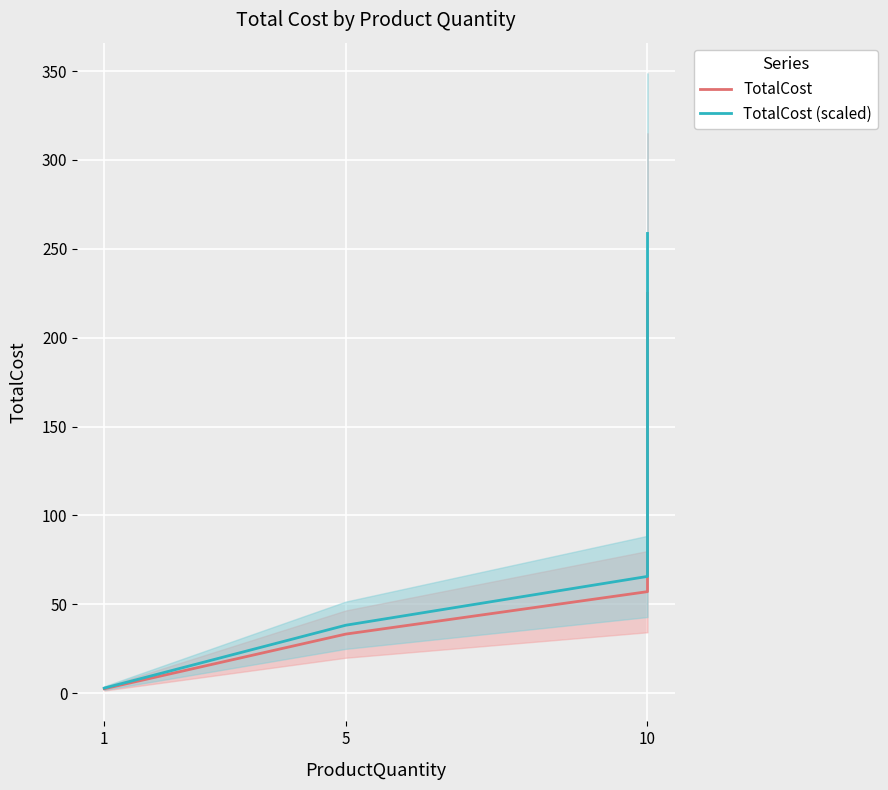

What is the sum of all TotalCost (scaled) values?

365.5